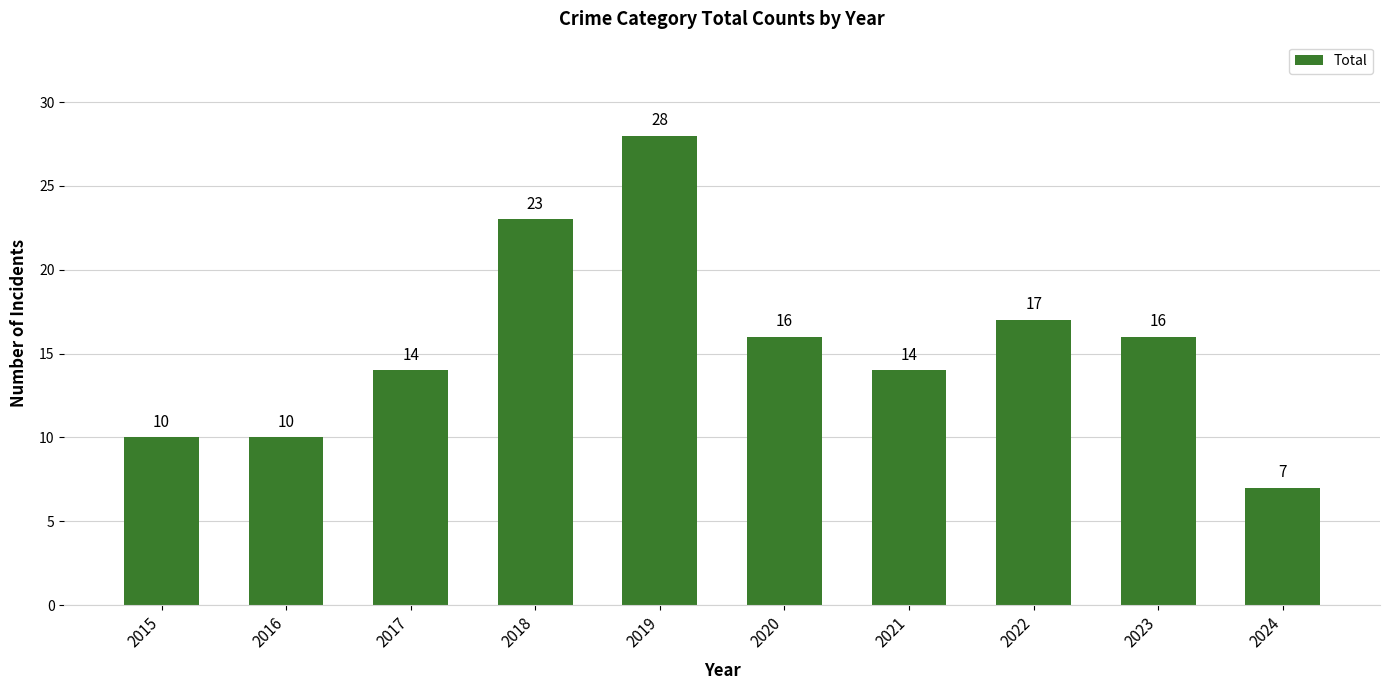

What is the difference between the second highest and minimum values?

16